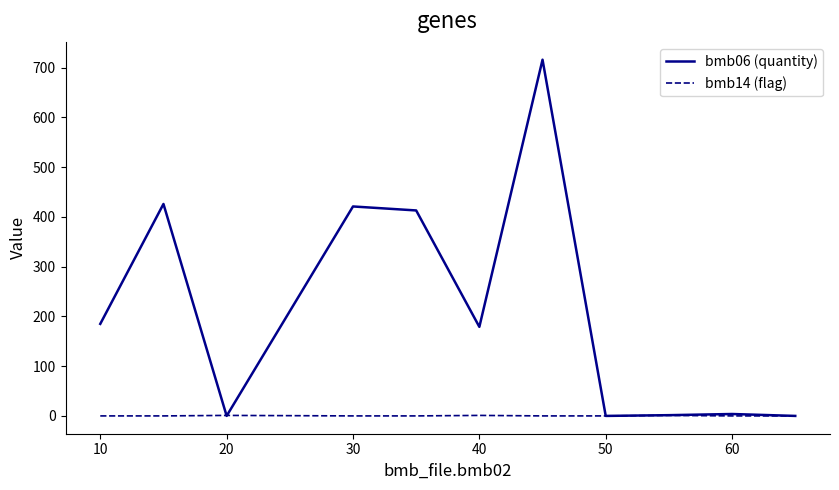

Is this an area chart (filled region under the line)?

No